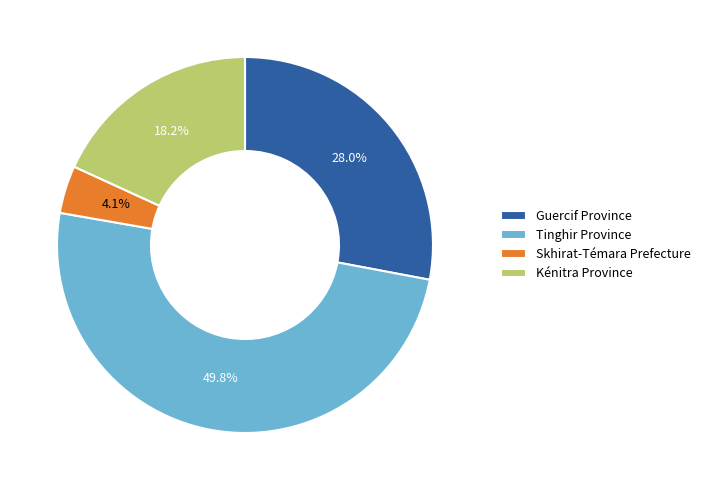

How many segments does this pie chart have?

4